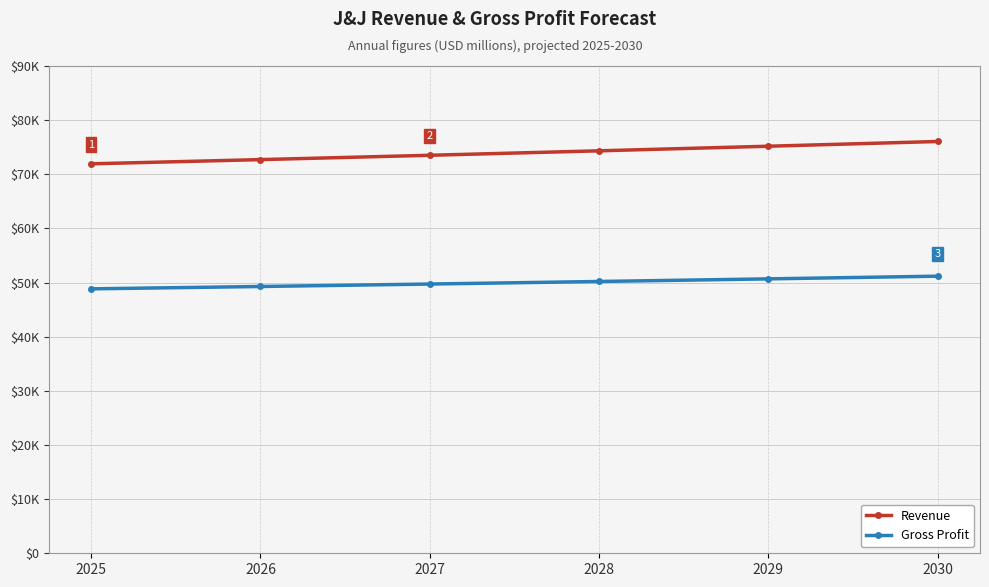

What are all the series names shown in the legend?

Revenue, Gross Profit